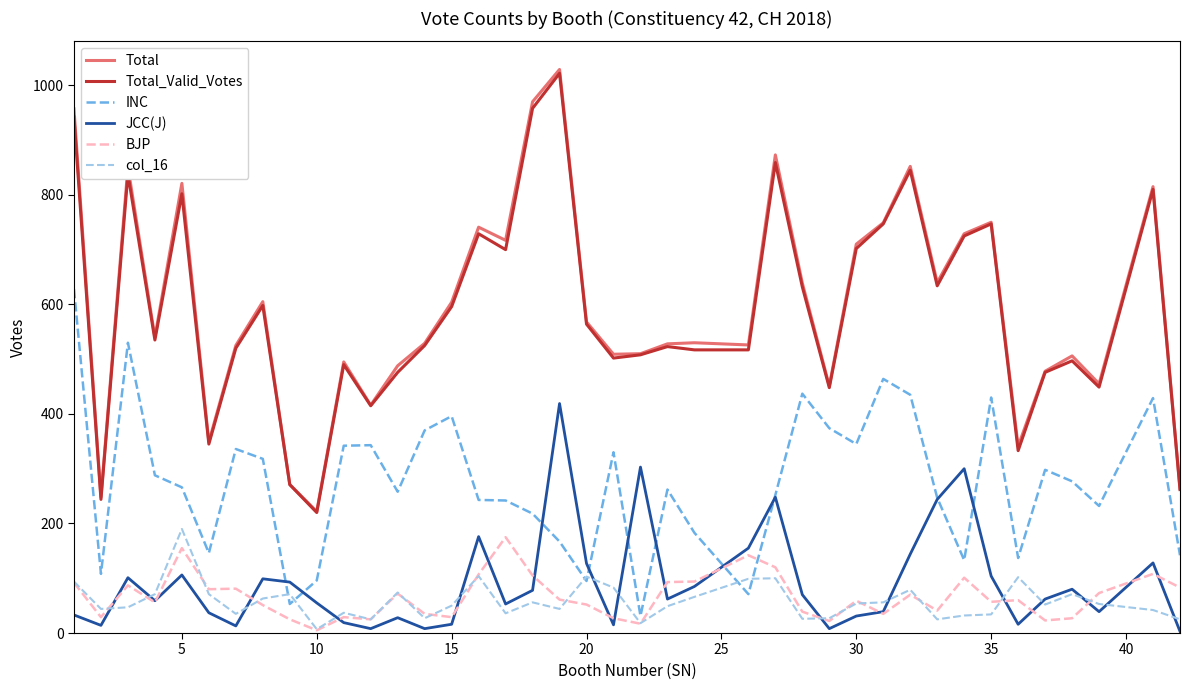

What is the maximum value shown in the chart?

1029